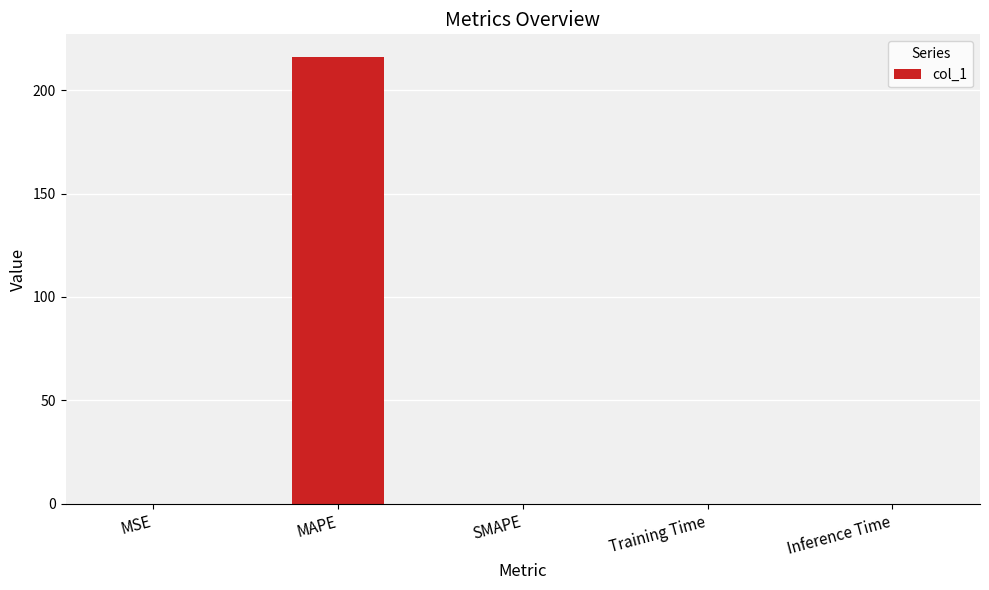

What is the maximum value shown in the chart?

216.2